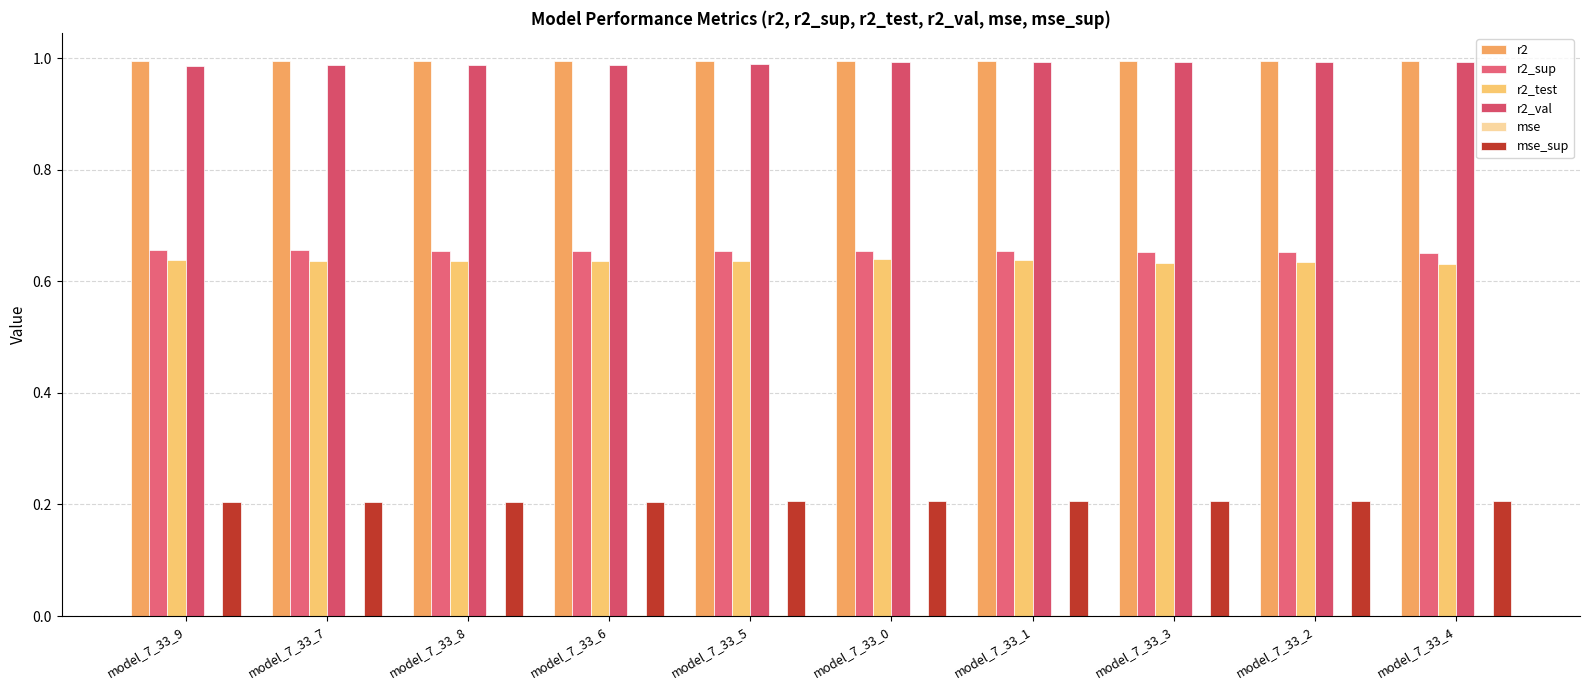

Which series has the widest spread of values?

r2_val